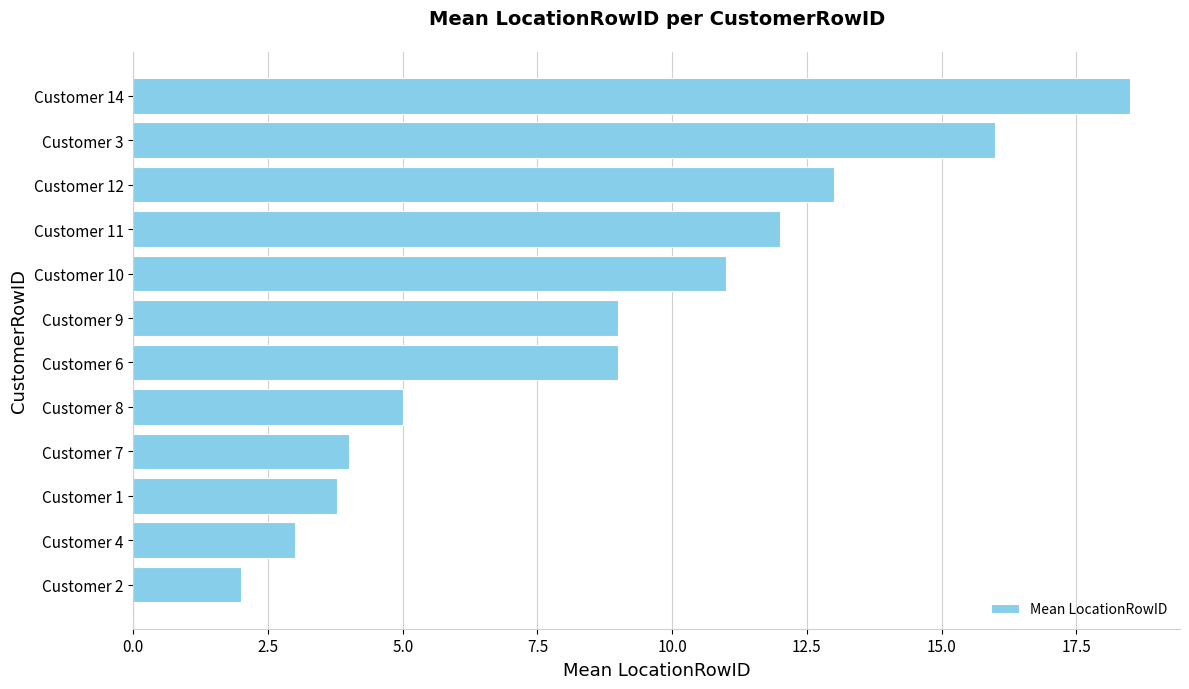

Is it true that the value at Customer 9 is 12.8?

False